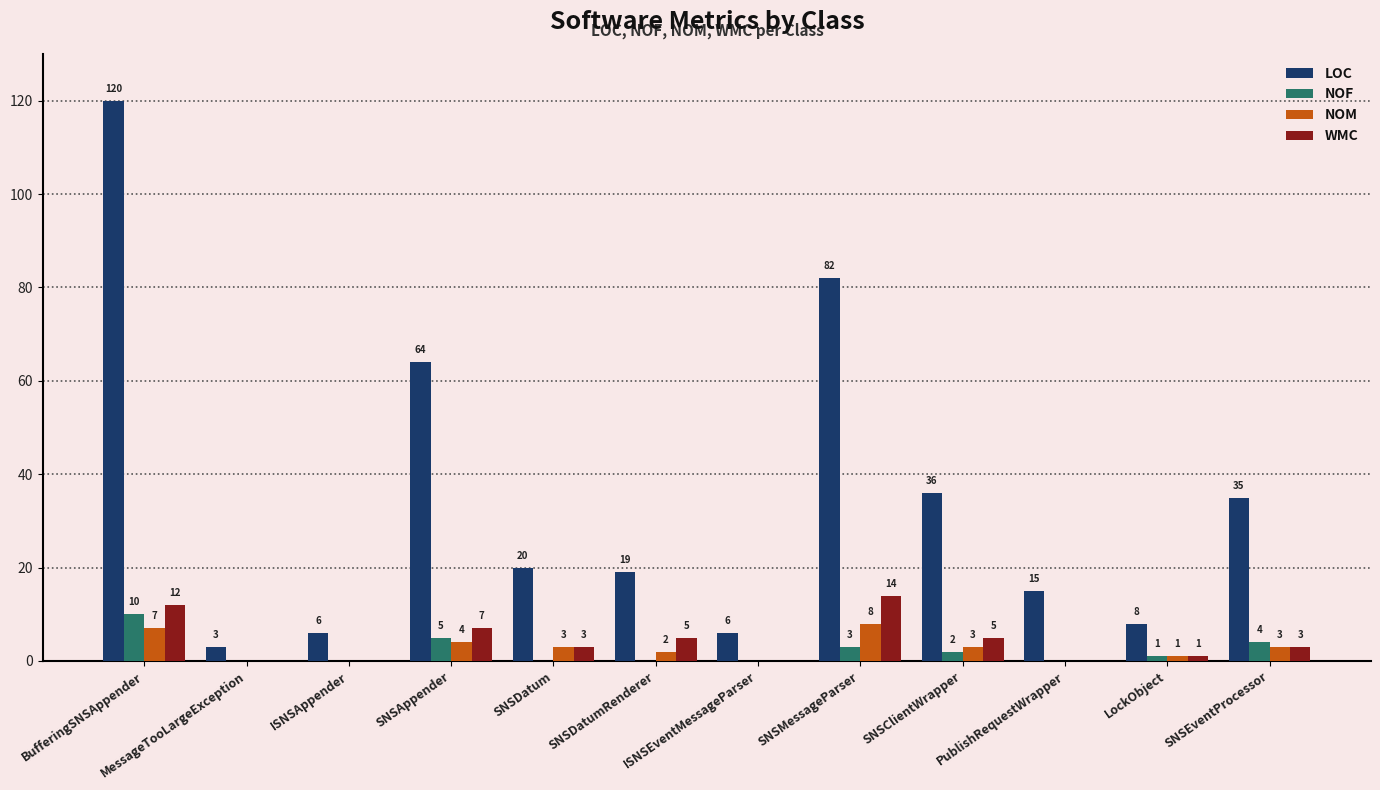

At which label is NOM closest to 4?

SNSAppender